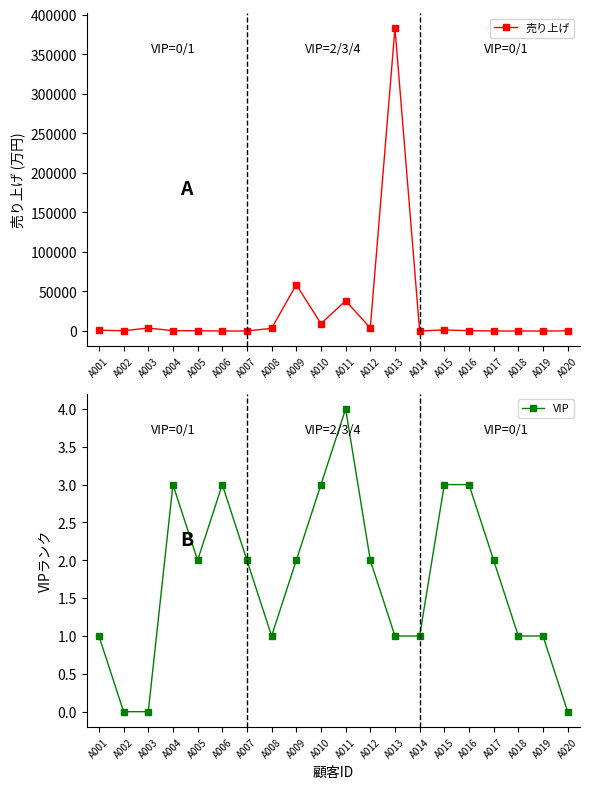

Between A005 and A011, which series saw the biggest shift?

売り上げ